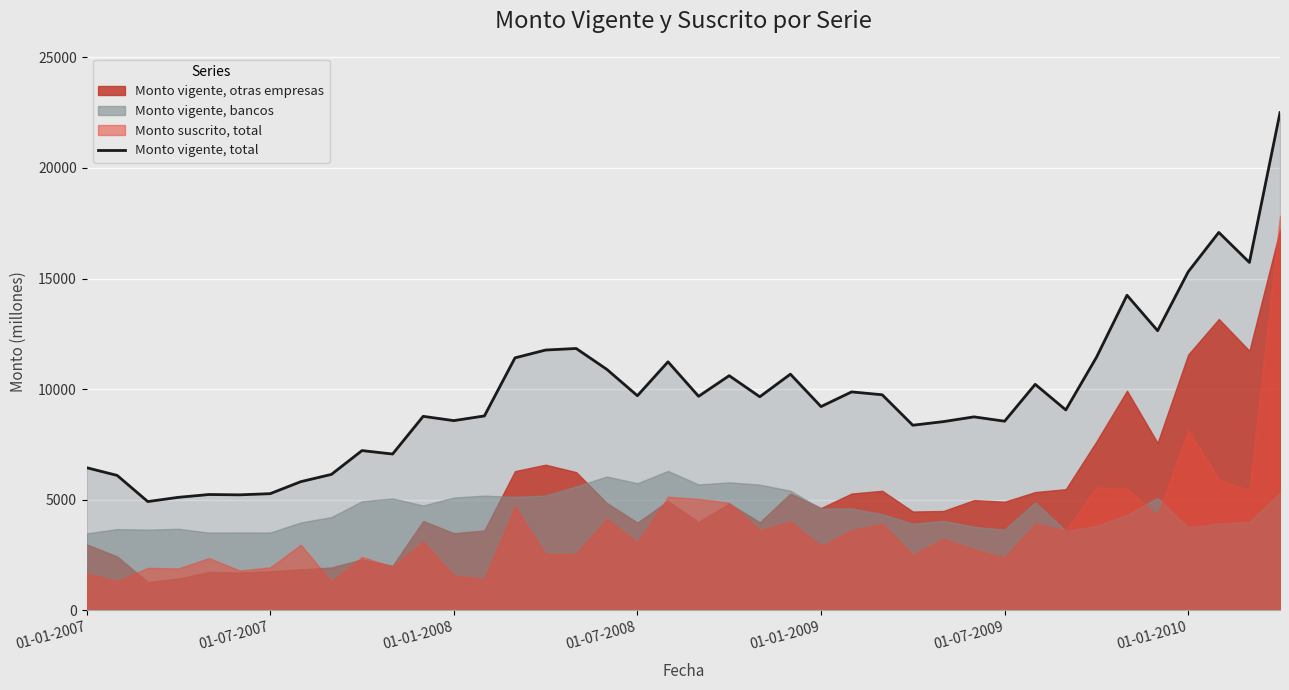

The value of Monto vigente, total at 01-01-2008 is 14022. True or false?

False